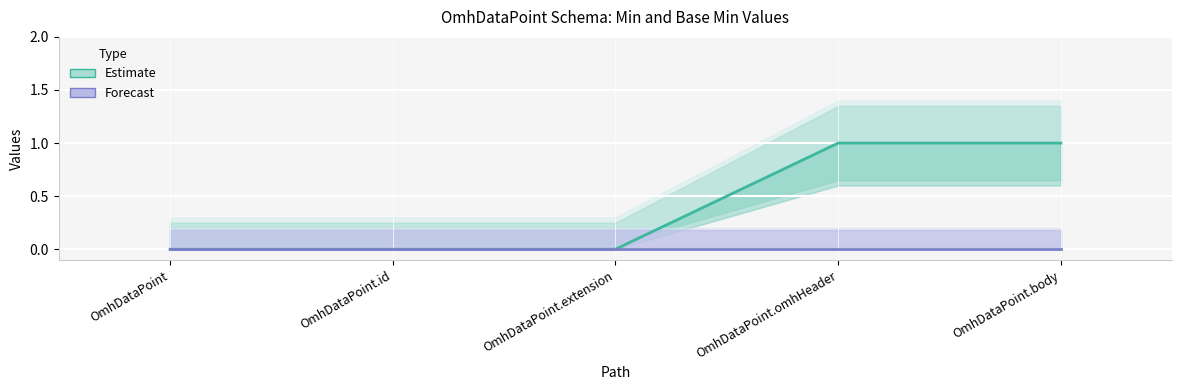

Reading left to right, transcribe all the data shown in this chart.

Estimate: 0	0	0	1	1
Forecast: 0	0	0	0	0